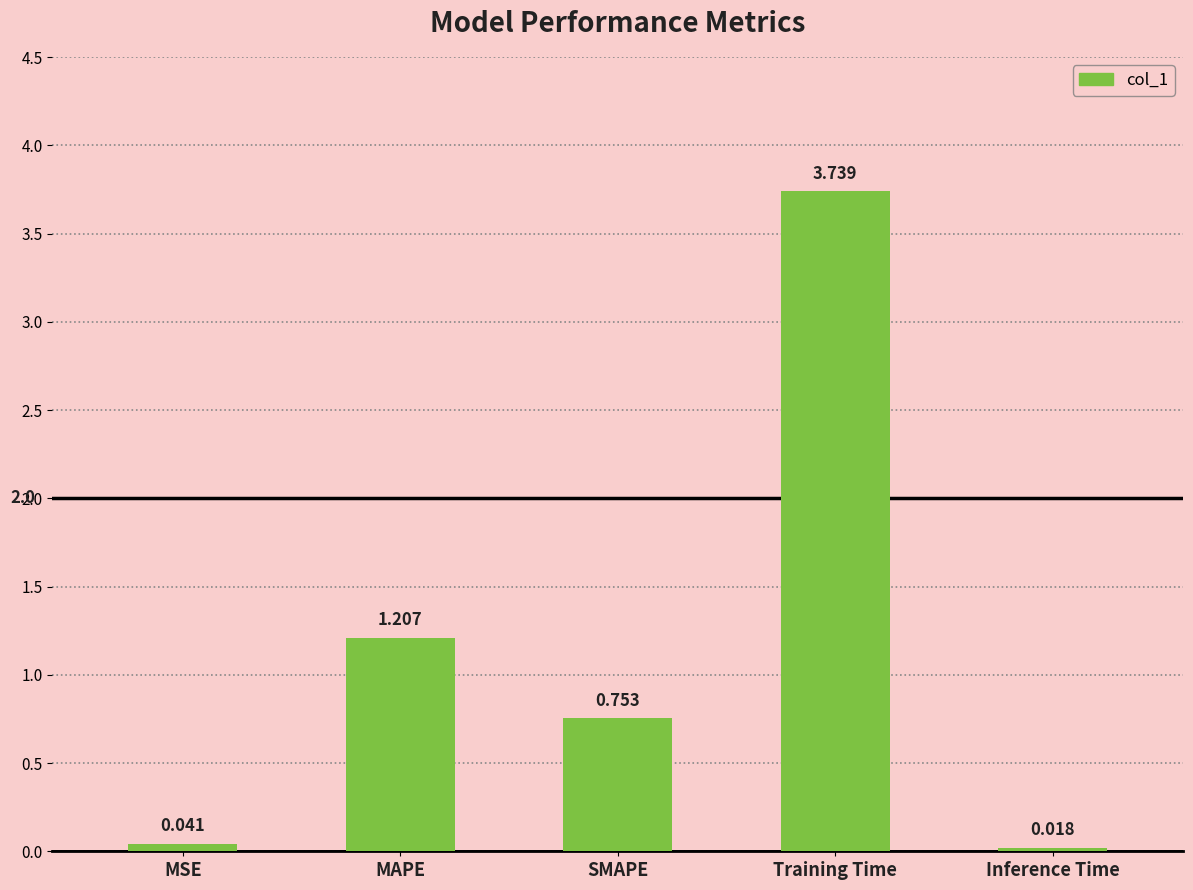

What is the label of the 4th bar from the left?

Training Time